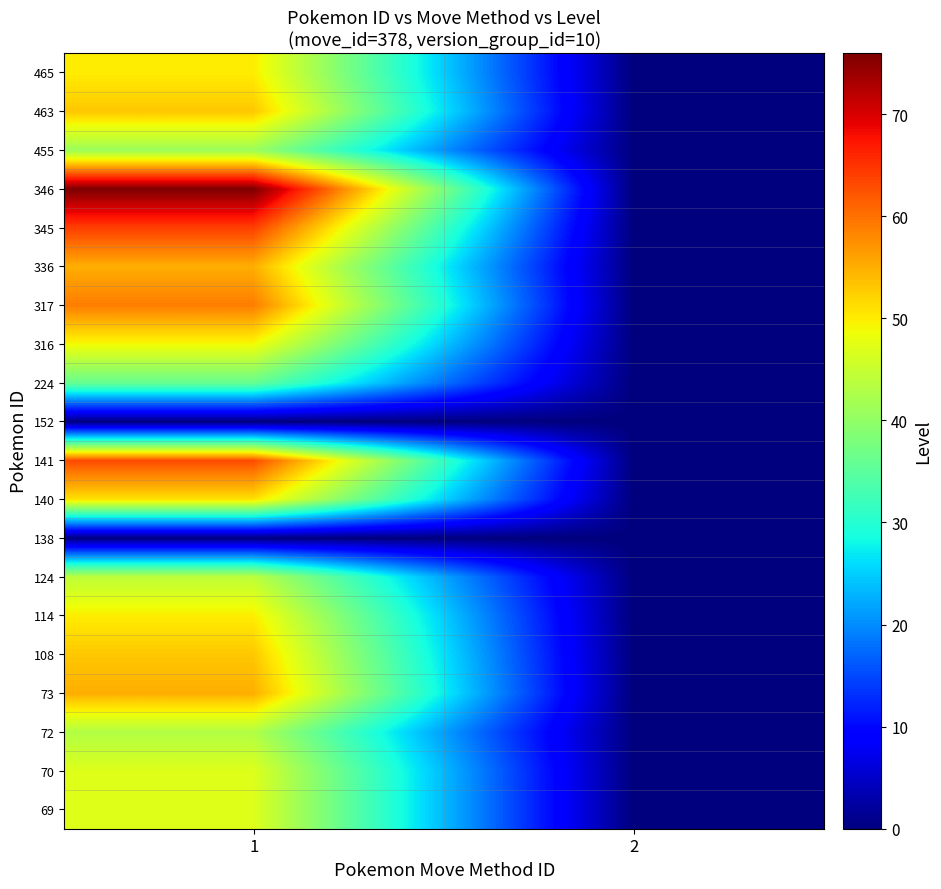

Which has a higher value, 2 or 1?

1